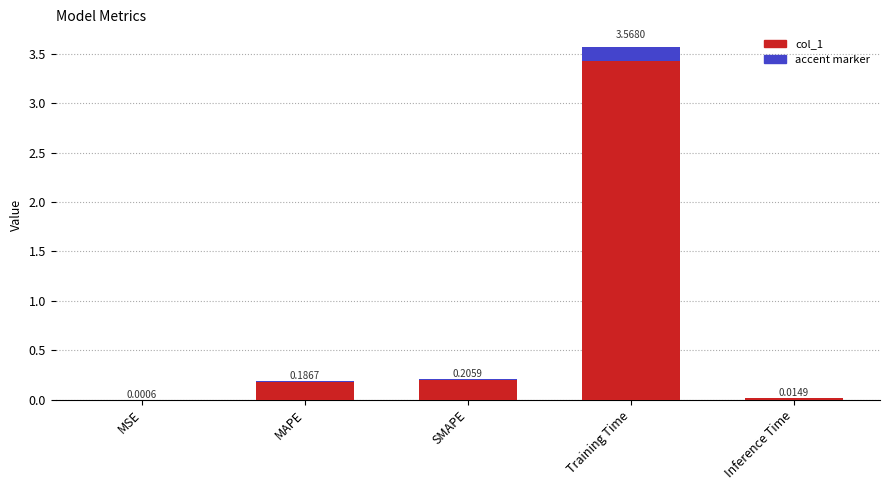

The value at MSE is 0.0. True or false?

False